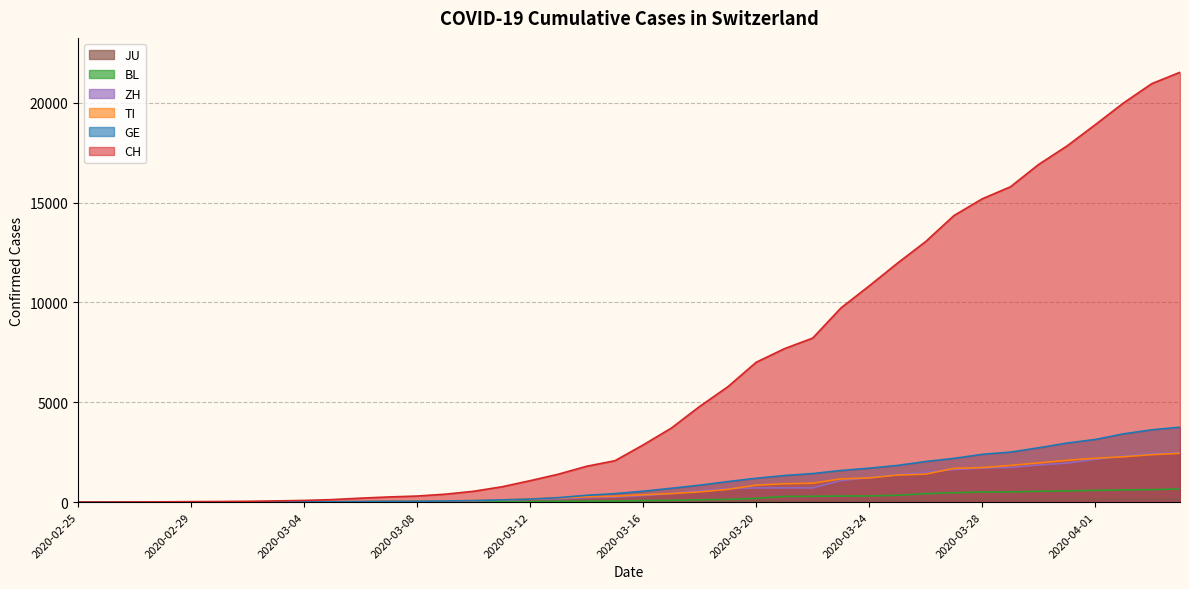

What is the sum of the CH values at 2020-03-23 and 2020-03-04?

9810